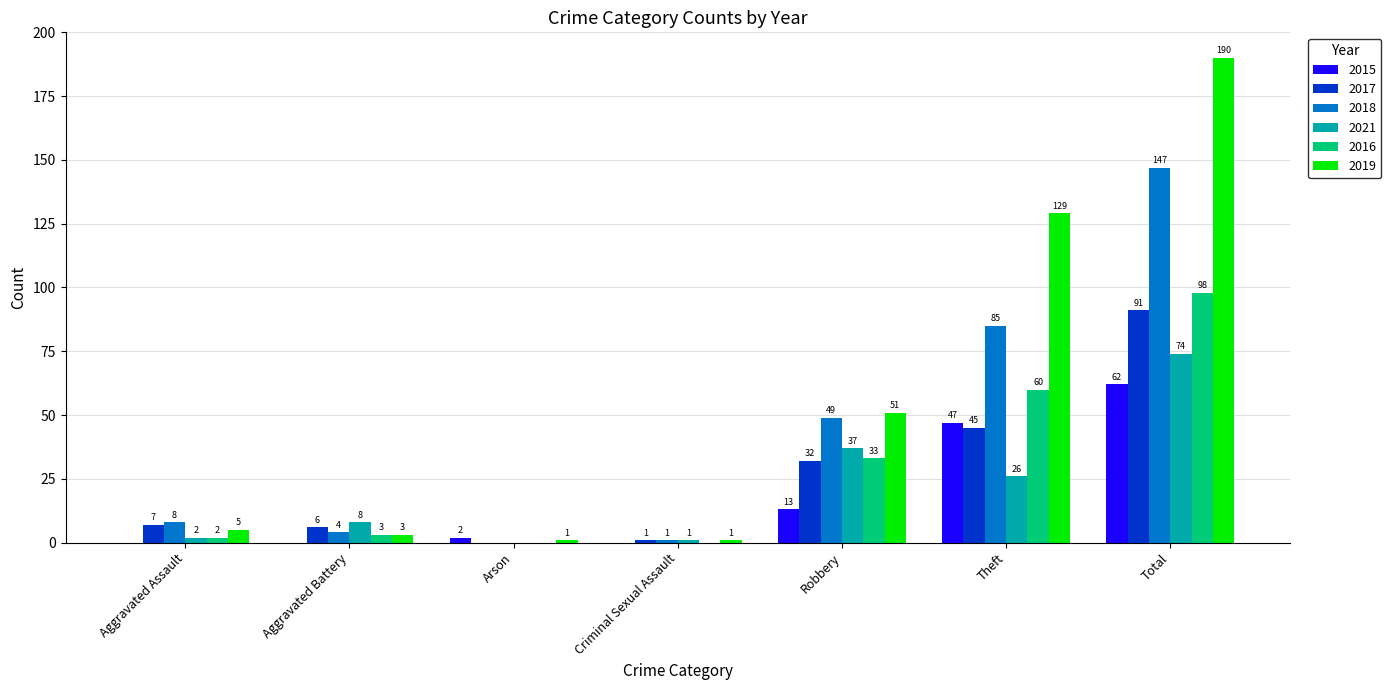

What is the greatest value displayed?

190